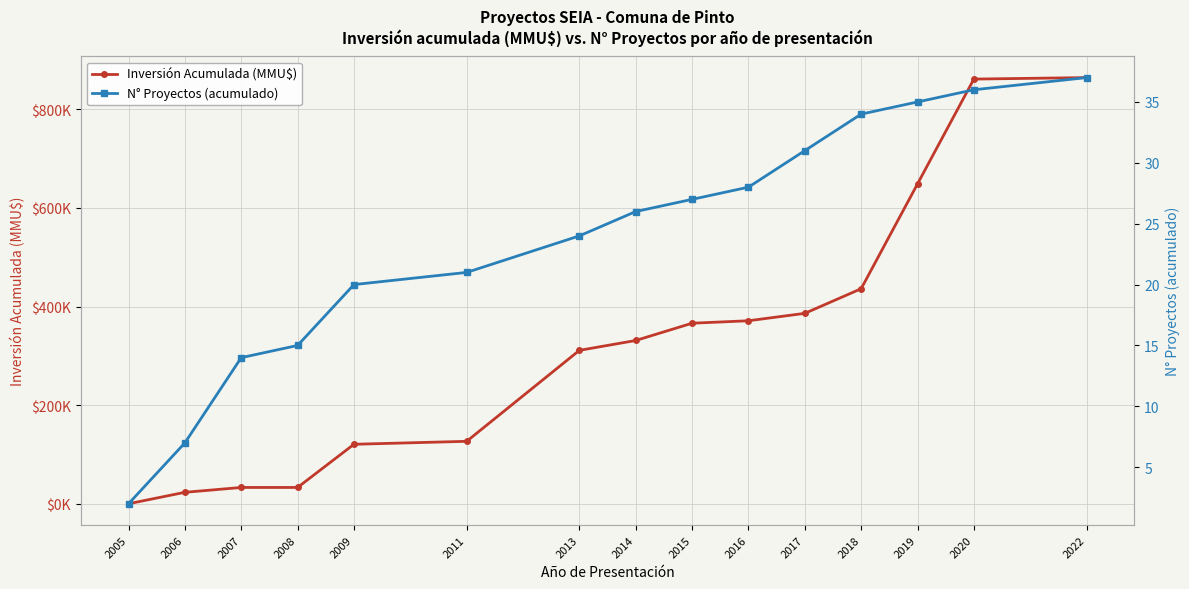

Where does the N° Proyectos (acumulado) series first go above 26?

2015